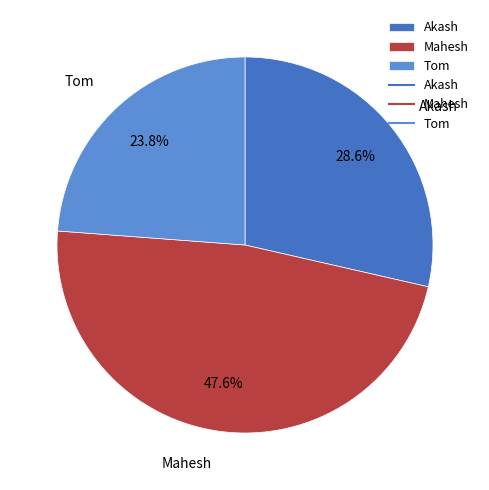

Which has a higher value, Tom or Mahesh?

Mahesh